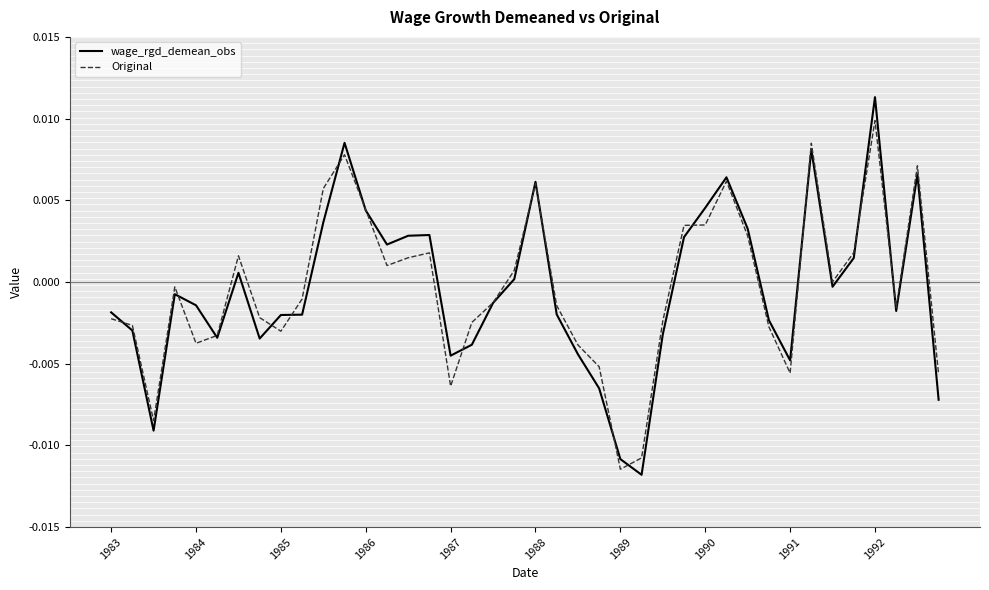

True or false: Original has more than 1 points higher than both neighbors.

True